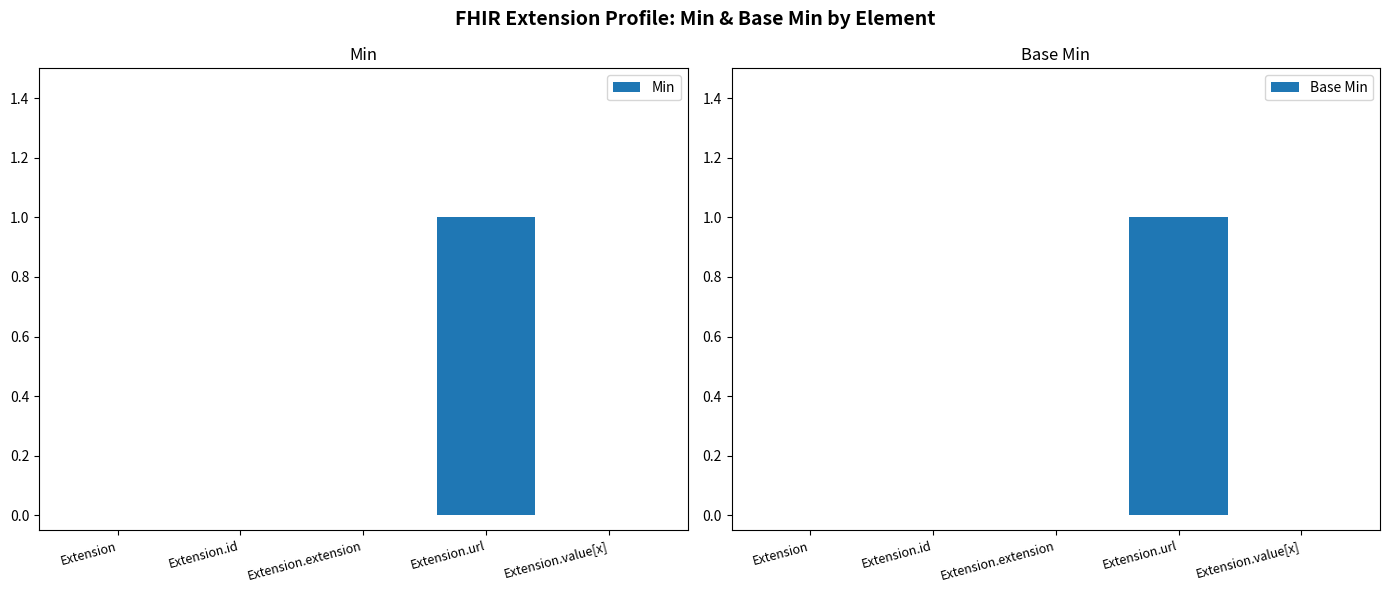

How many groups of bars are there?

5